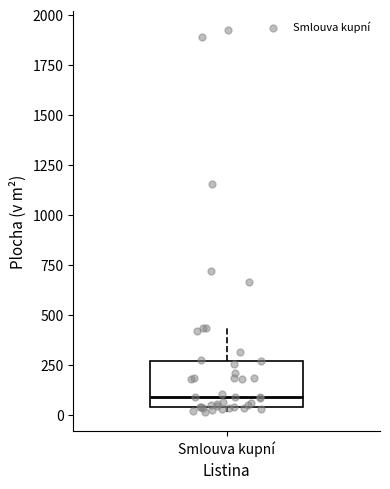

Transcribe this box plot: give where the median line is, the range the box spans, and where the two whiskers end, as read against the y-axis. The values are not printed on the chart, so give them approximately, as read against the axis.

median 100, box 50 to 250, whiskers 0 to 450